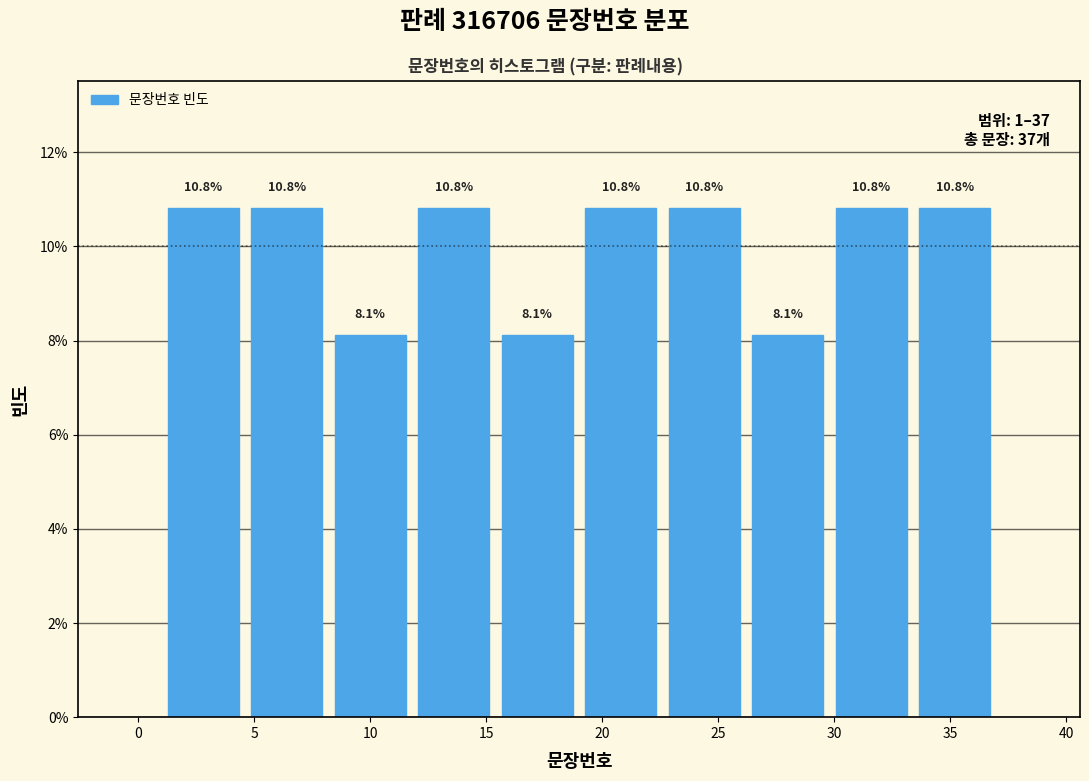

Reading left to right, transcribe this chart: for each bar, give the range it covers on the x-axis and its height. The bar edges are not printed on the chart, so give them approximately, as read against the axis.

1.0 to 4.6: 10.8
4.6 to 8.2: 10.8
8.2 to 11.8: 8.1
11.8 to 15.4: 10.8
15.4 to 19.0: 8.1
19.0 to 22.6: 10.8
22.6 to 26.2: 10.8
26.2 to 29.8: 8.1
29.8 to 33.4: 10.8
33.4 to 37.0: 10.8